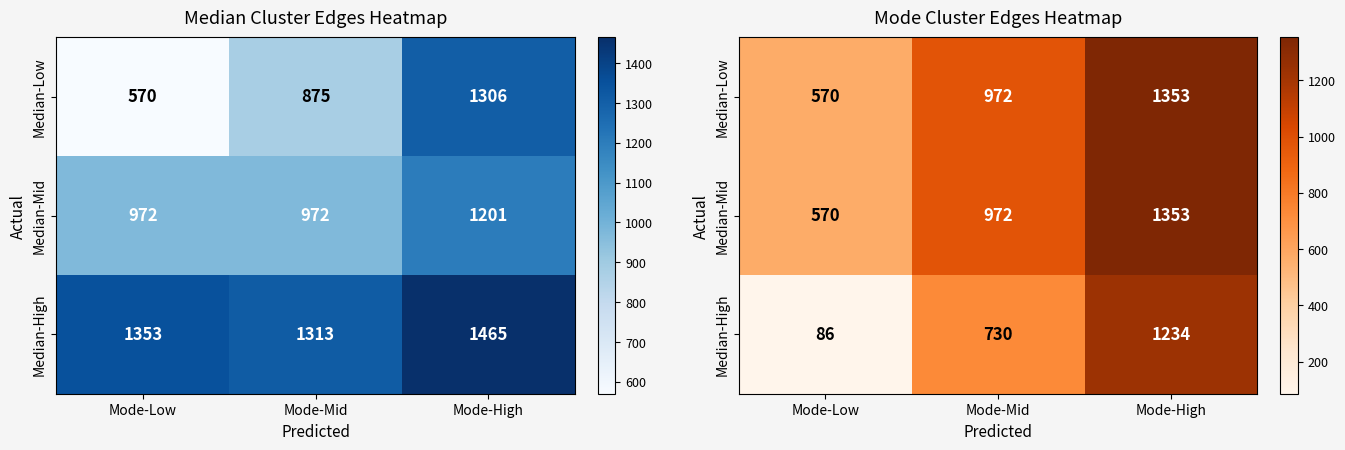

Between Mode-Low and Mode-High, which is larger?

Mode-High